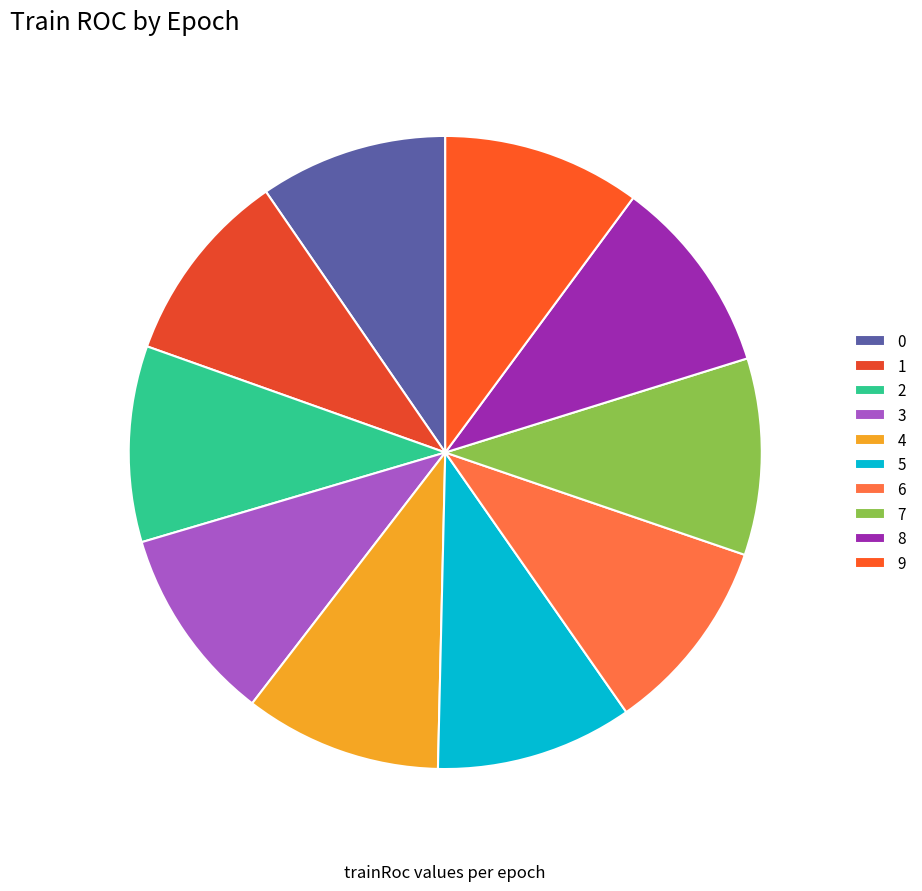

What percentage is the 3 slice, to the nearest percent?

10%